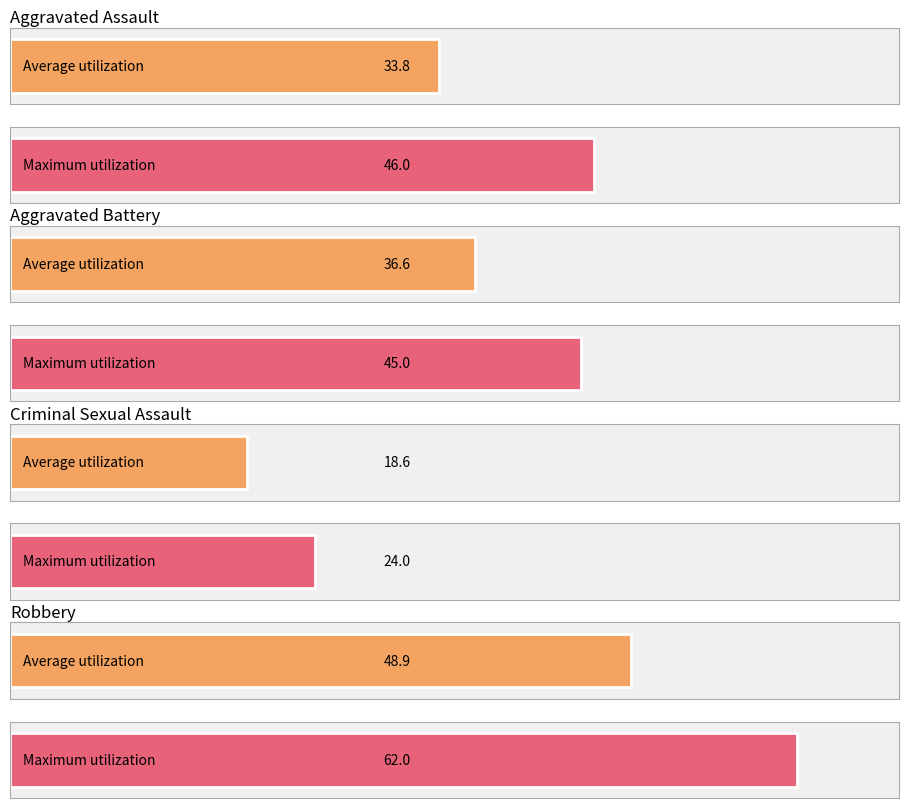

True or false: Robbery has a value of 62 at 2016.

True